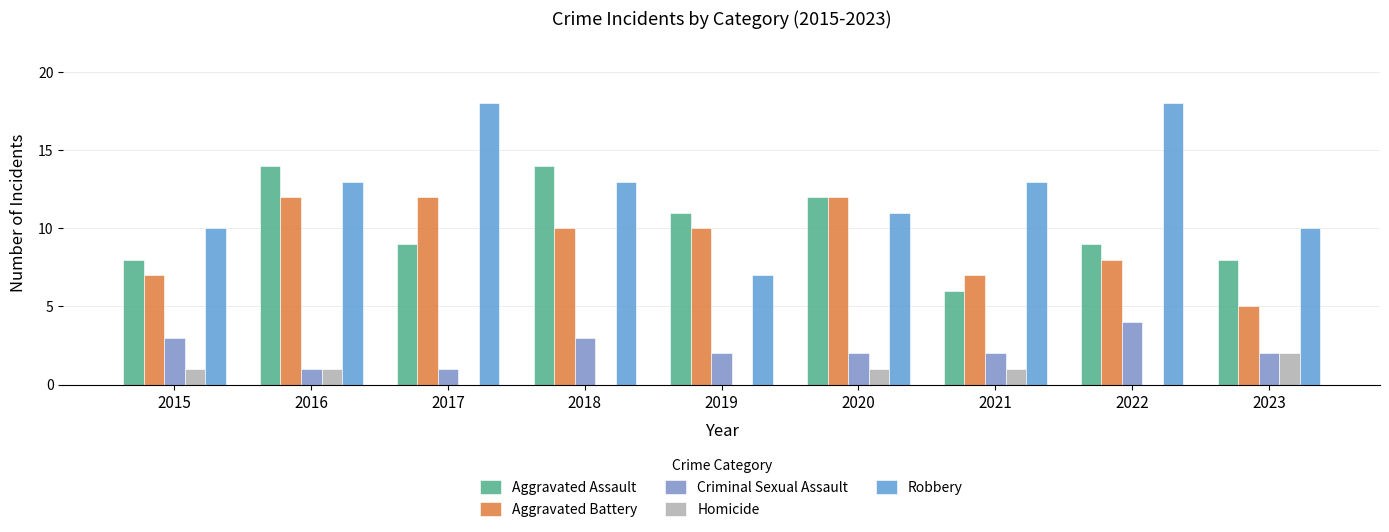

How many Aggravated Assault values are between 8 and 12?

6